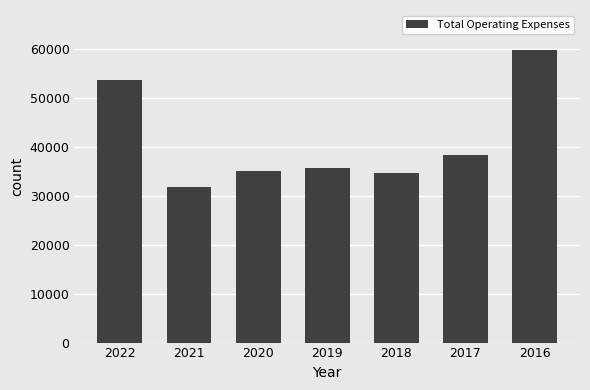

Which has a higher value, 2020 or 2022?

2022